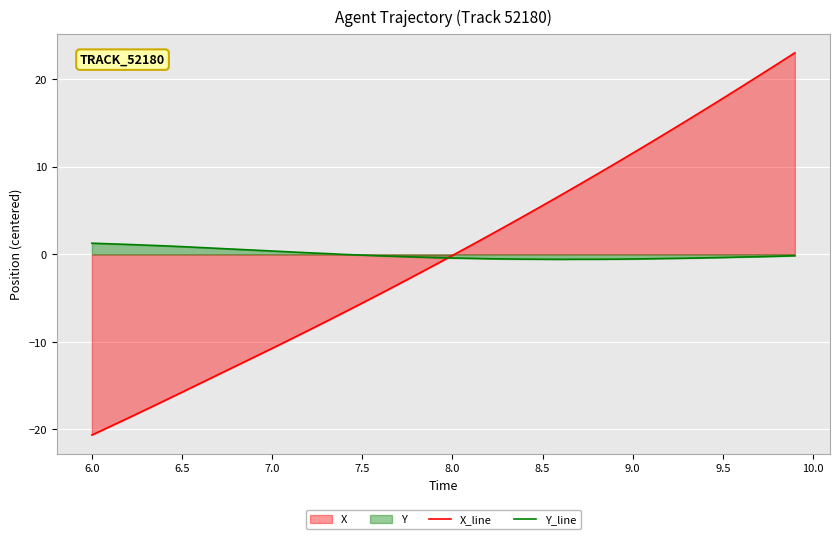

How many values in the Y_line series exceed 0?

14